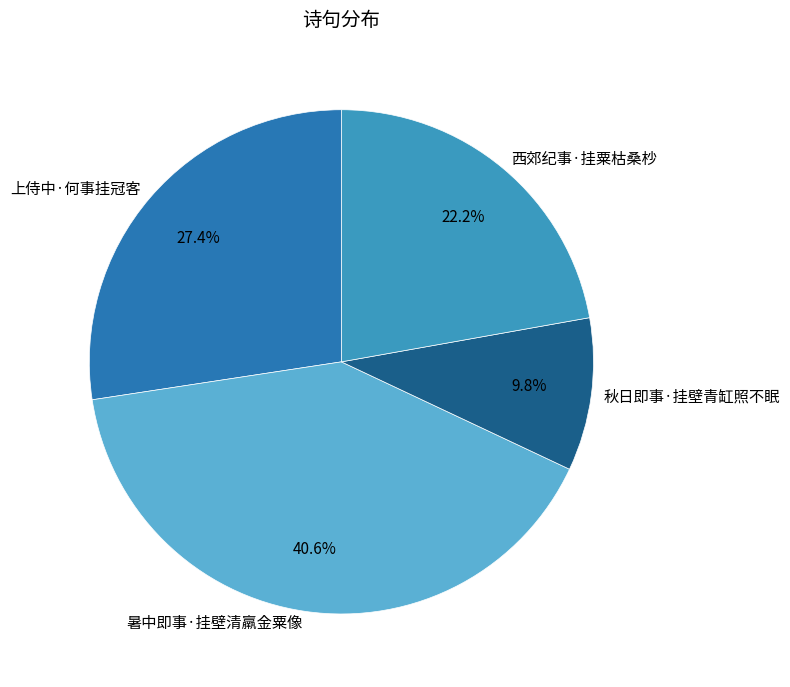

How many slices are in this pie chart?

4